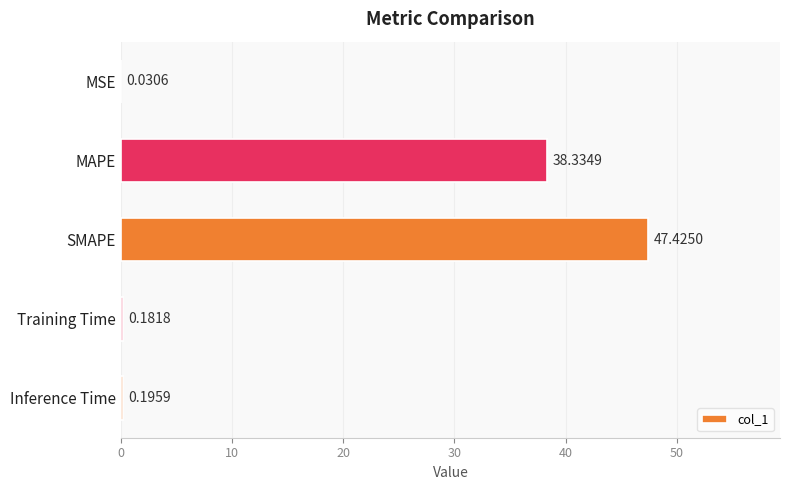

What is the change in value from MAPE to Training Time?

-38.2